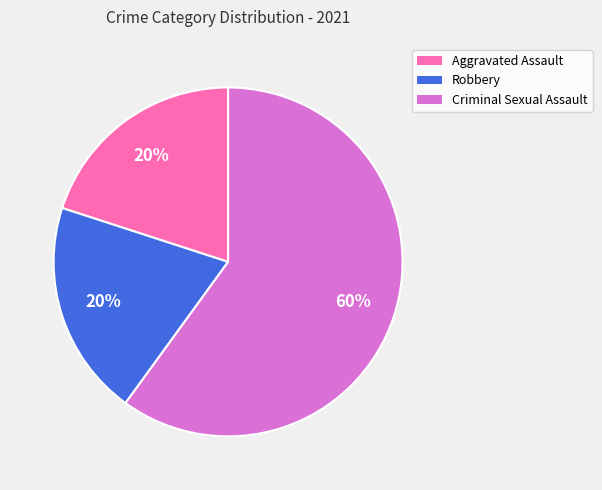

Combined, do Criminal Sexual Assault and Aggravated Assault account for over 50%?

Yes